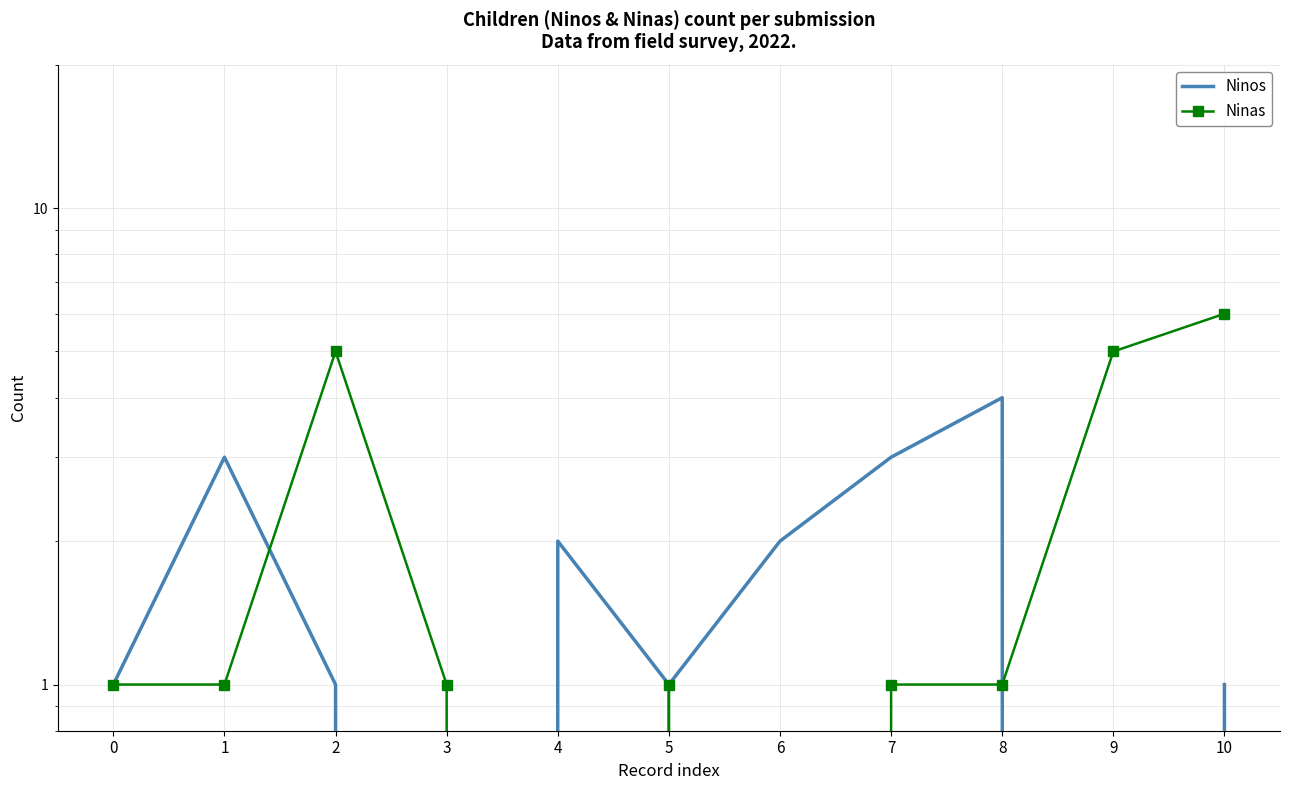

Rank the series by their maximum value, from lowest to highest.

Ninos, Ninas